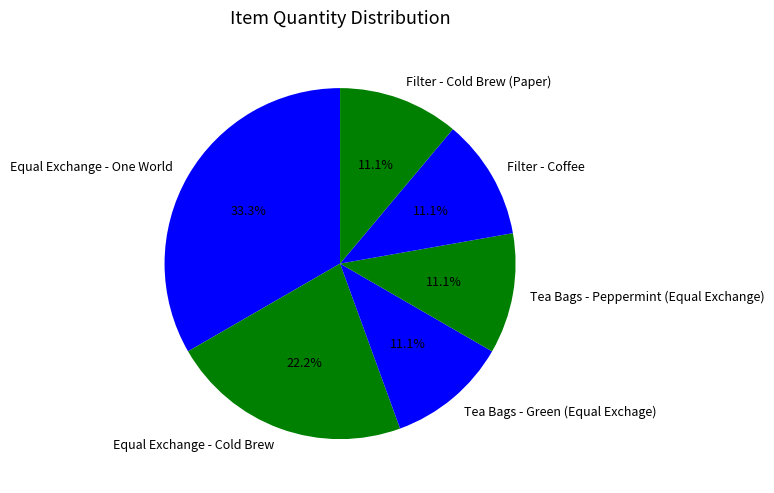

How many slices are in this pie chart?

6